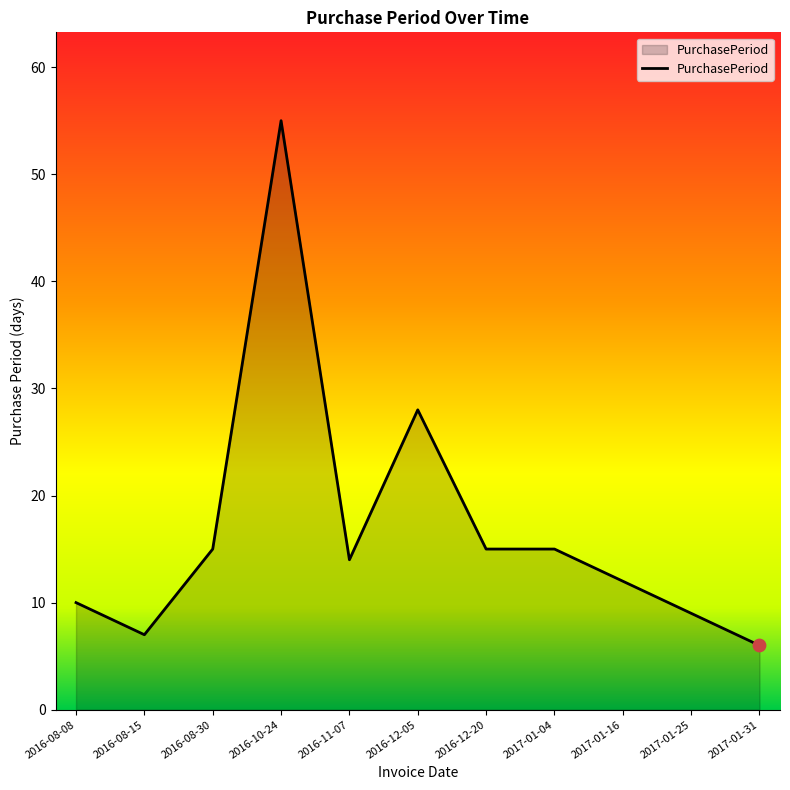

Approximately how many times larger is the value at 2016-10-24 compared to 2016-08-30?

3.7